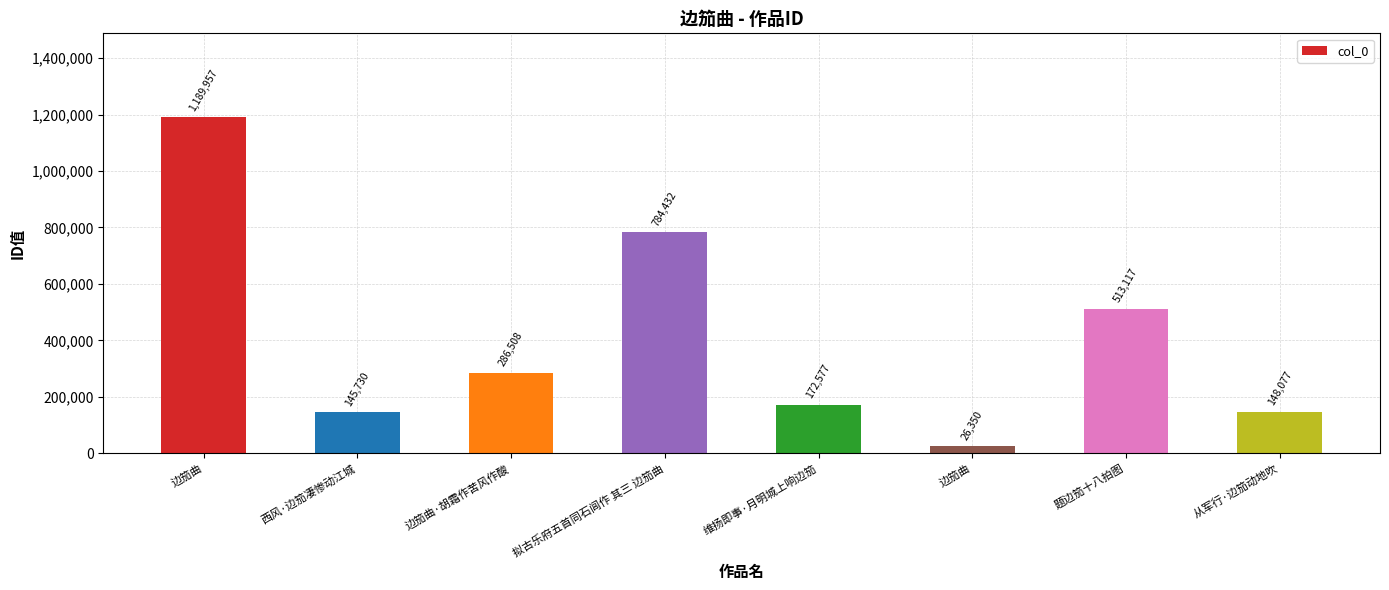

List the labels in order of value, smallest first.

边笳曲, 西风·边笳凄惨动江城, 从军行·边笳动地吹, 维扬即事·月明城上响边笳, 边笳曲·胡霜作苦风作酸, 题边笳十八拍图, 拟古乐府五首同石闾作 其三 边笳曲, 边笳曲